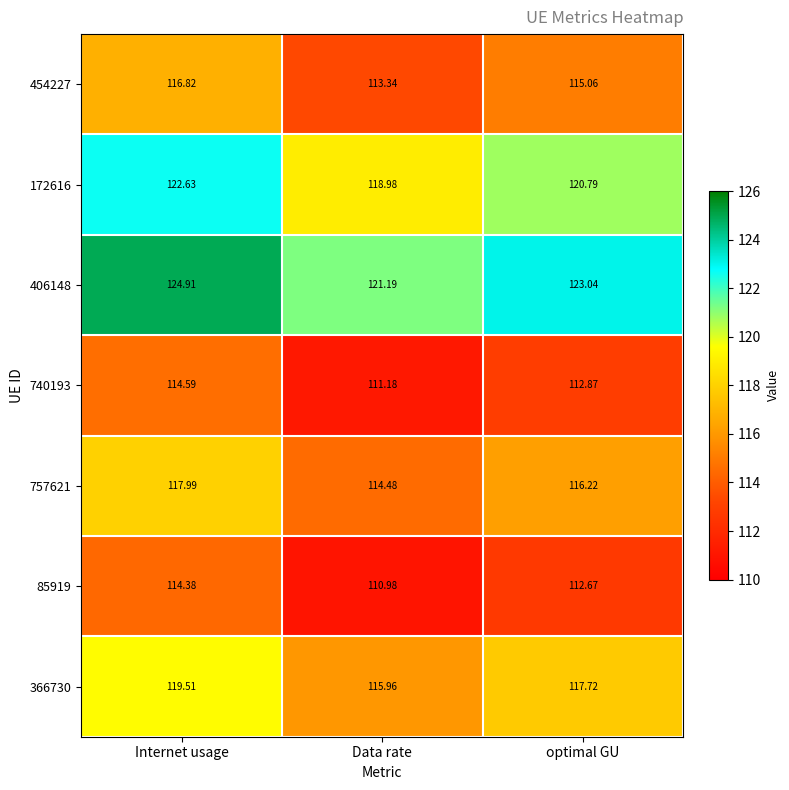

Which category has the highest value in the 454227 series?

Internet usage